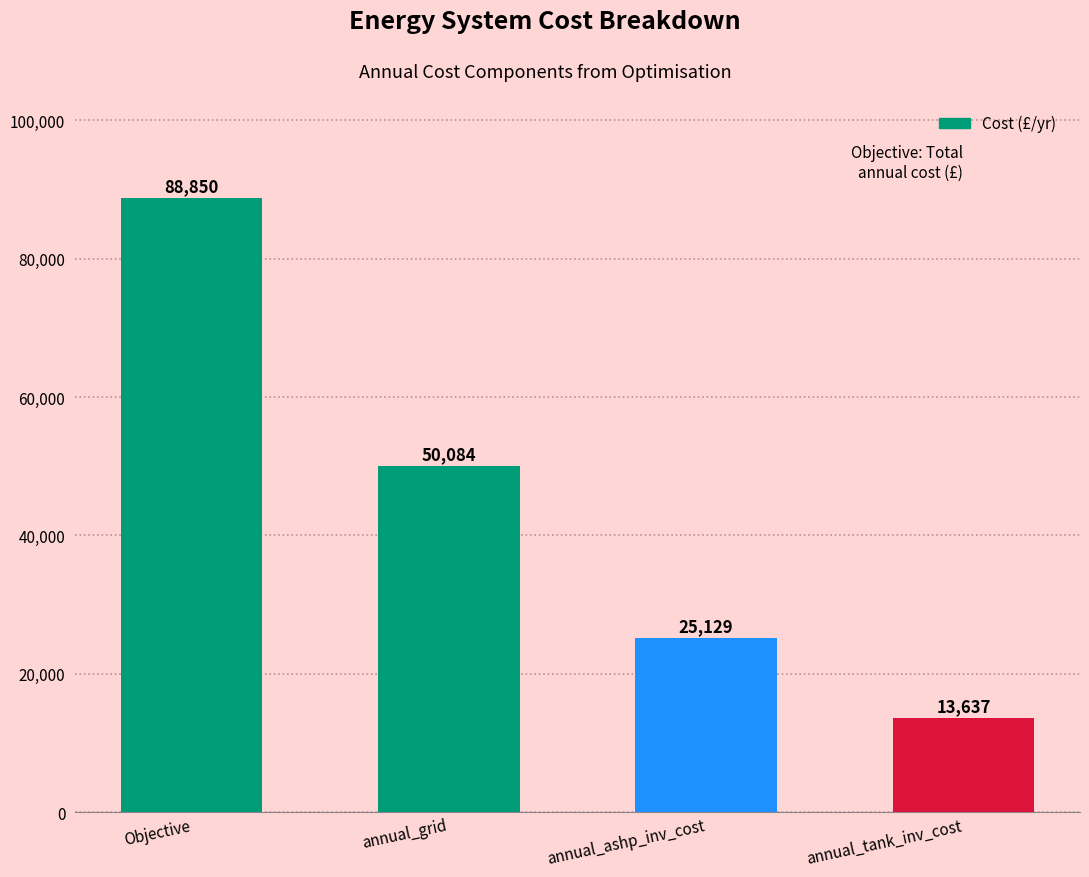

At which category does the chart reach its minimum across all series?

annual_tank_inv_cost